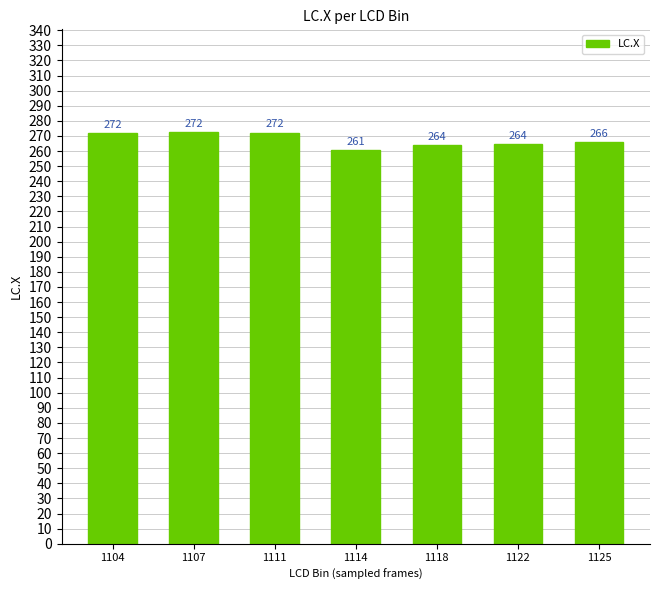

What is the ratio of the value at 1118 to the value at 1111?

1.0